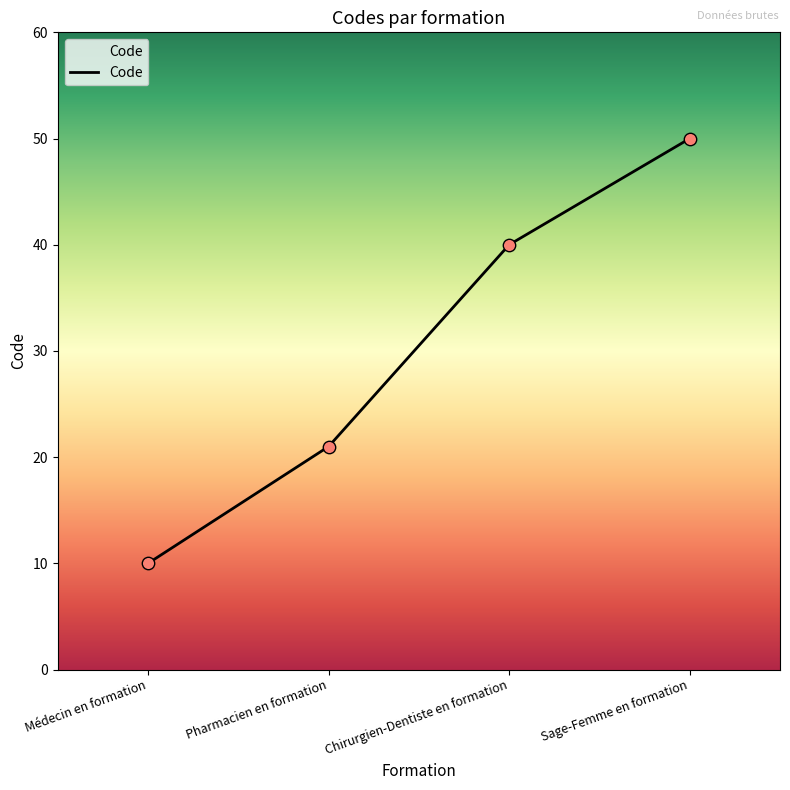

What is the change in value from Médecin en formation to Sage-Femme en formation?

+40